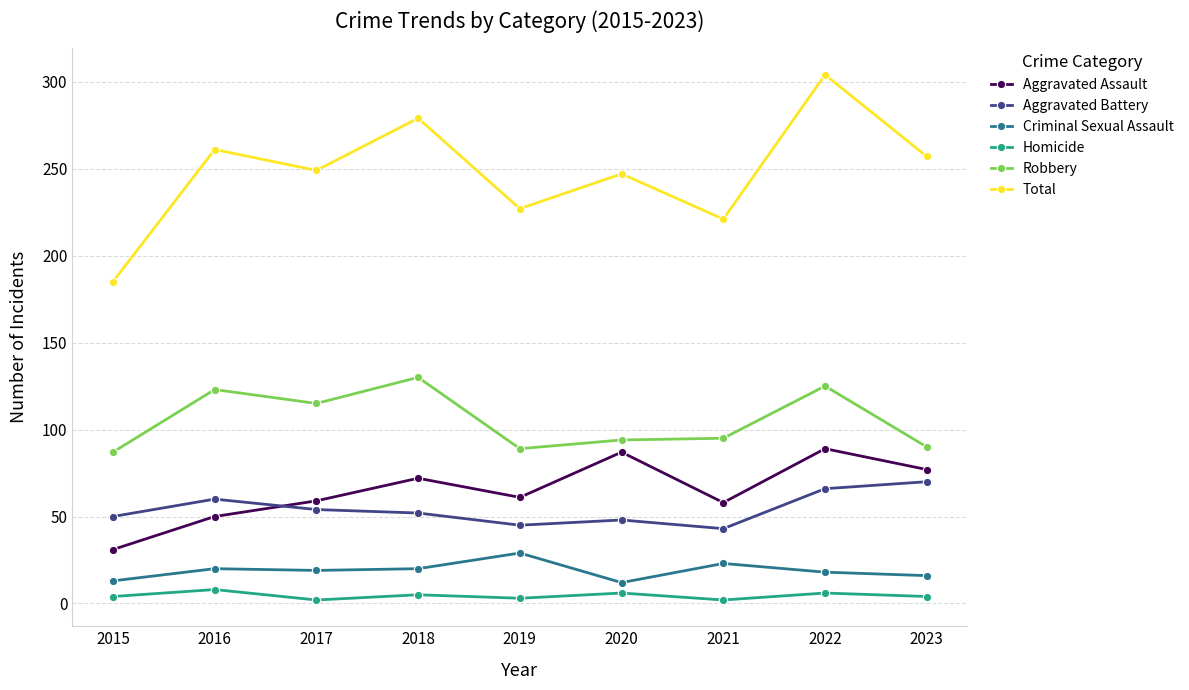

Is this an area chart (filled region under the line)?

No